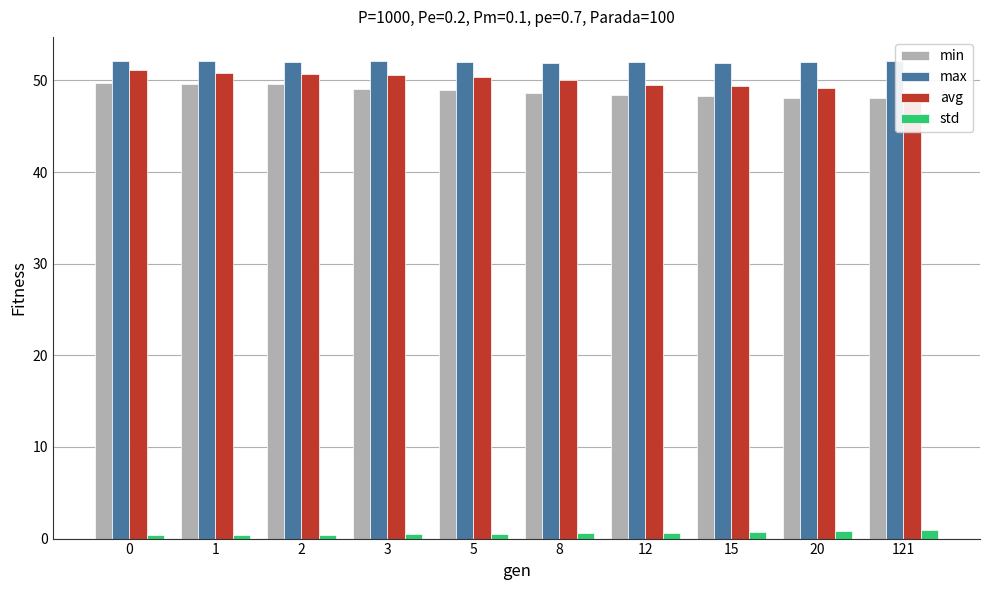

How many series are shown in this chart?

4